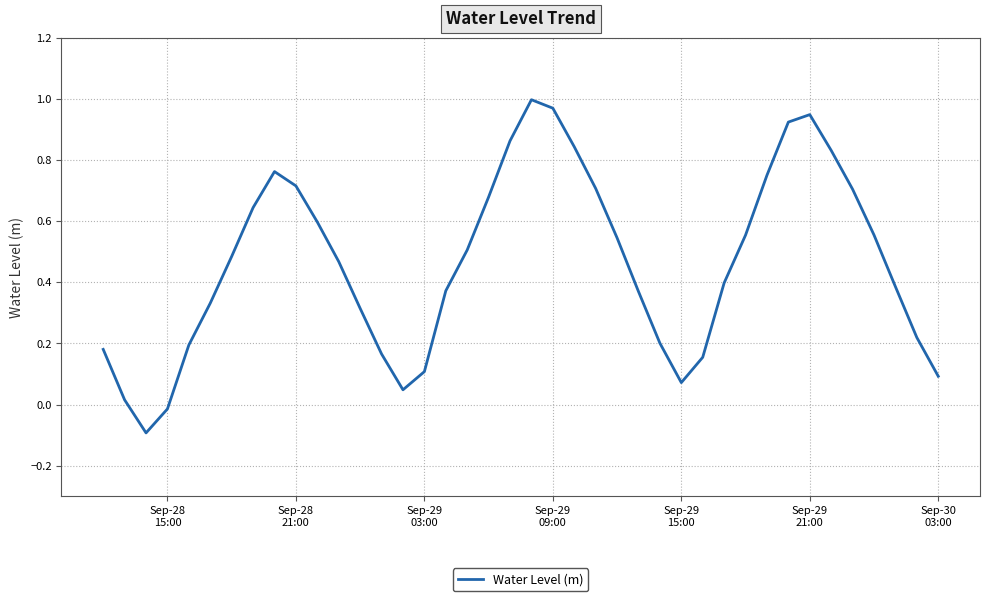

What is the difference between the maximum and minimum values?

1.1